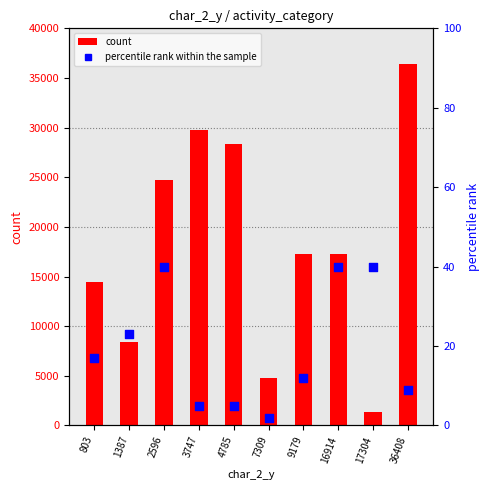

What are all the series names shown in the legend?

count, percentile rank within the sample